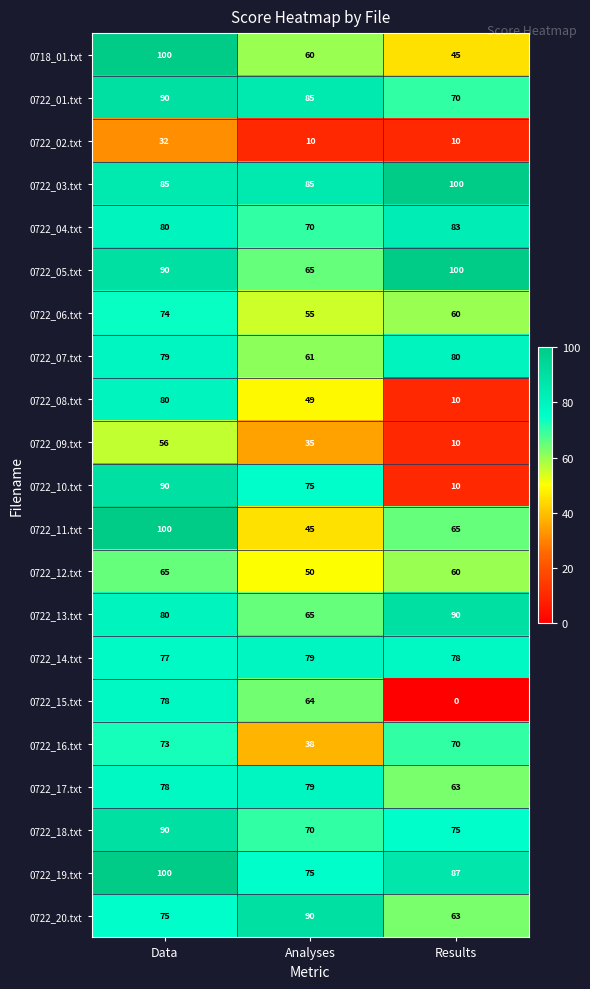

Count the number of data series in this chart.

21